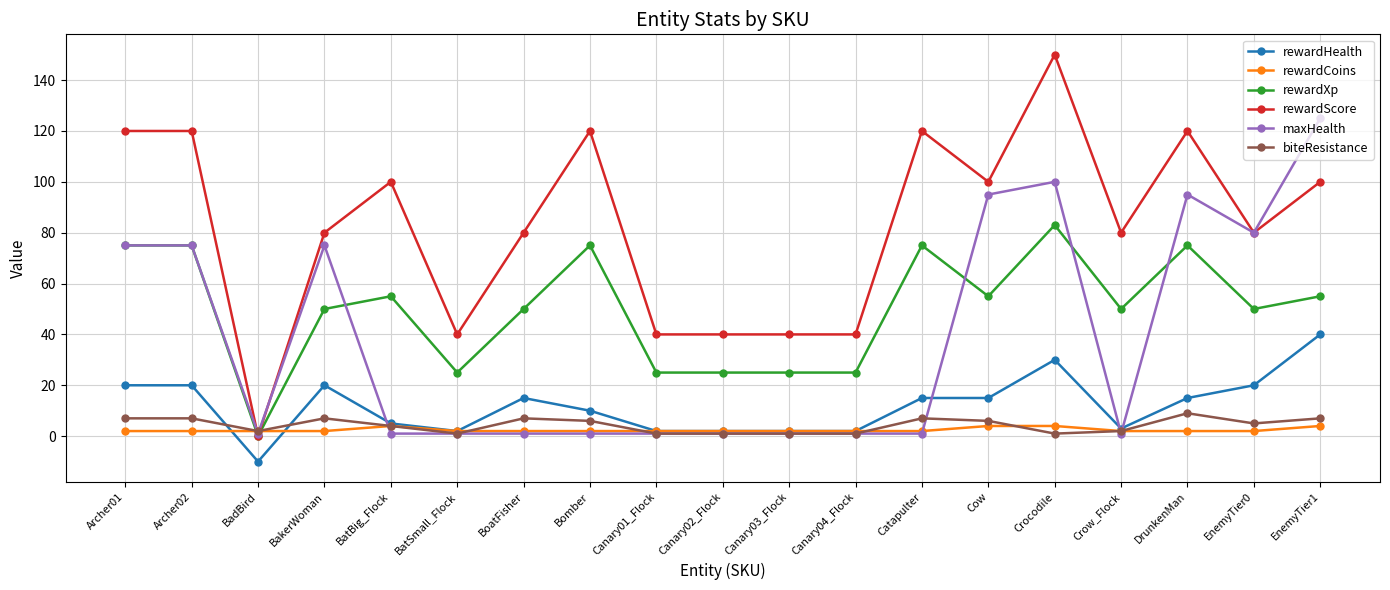

What is the label of the 18th point from the right?

Archer02